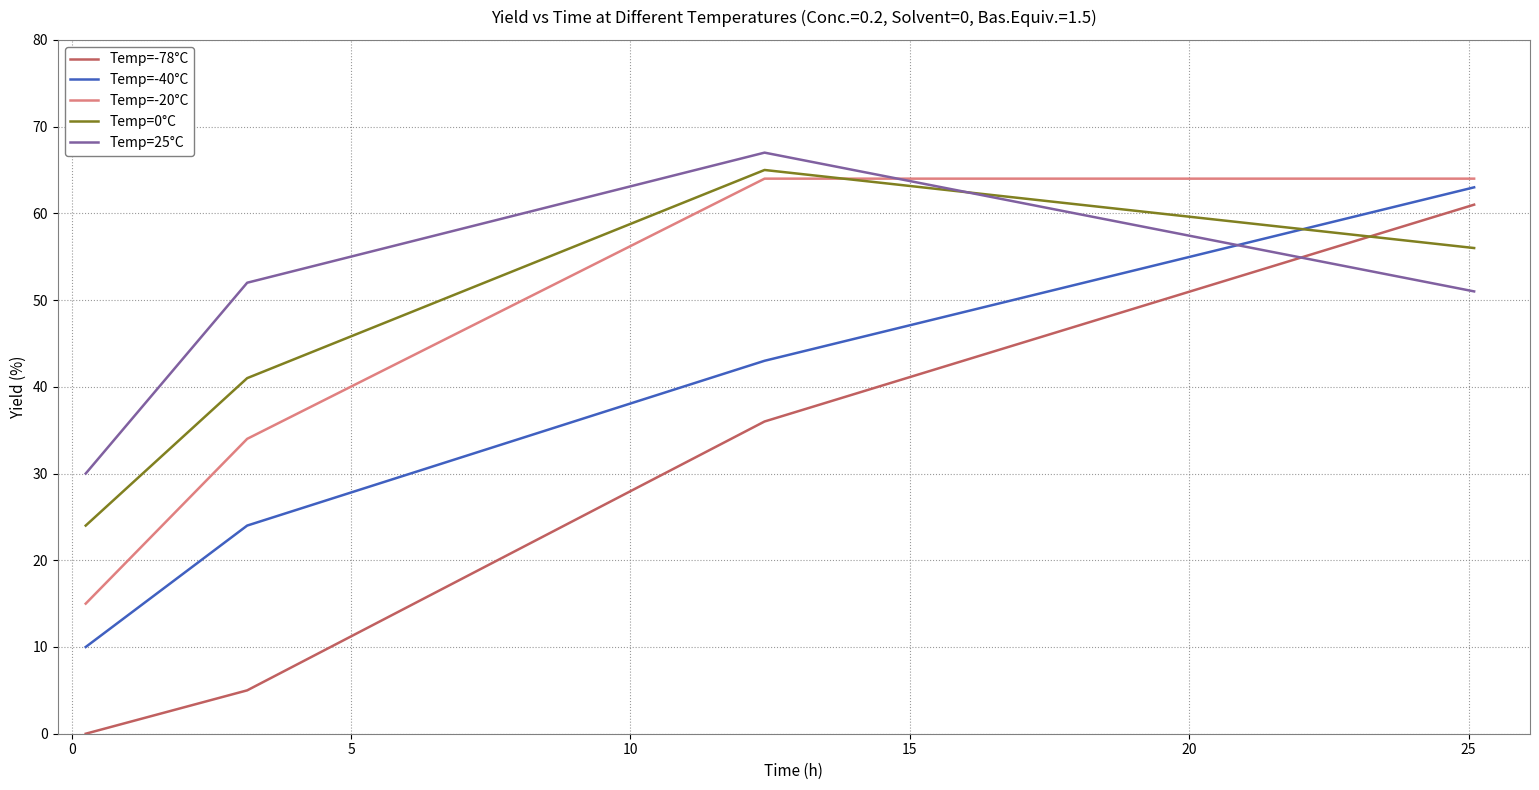

Rank the series by their maximum value, from lowest to highest.

Temp=-78°C, Temp=-40°C, Temp=-20°C, Temp=0°C, Temp=25°C